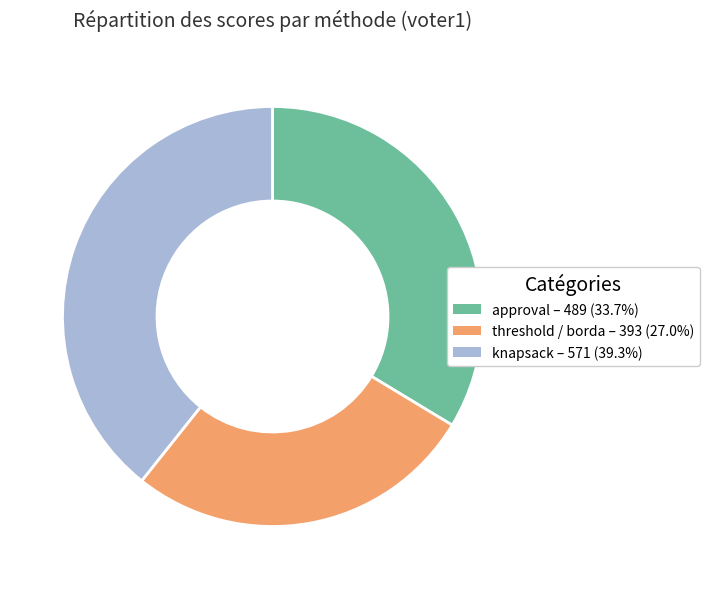

Does any single category account for the majority?

No